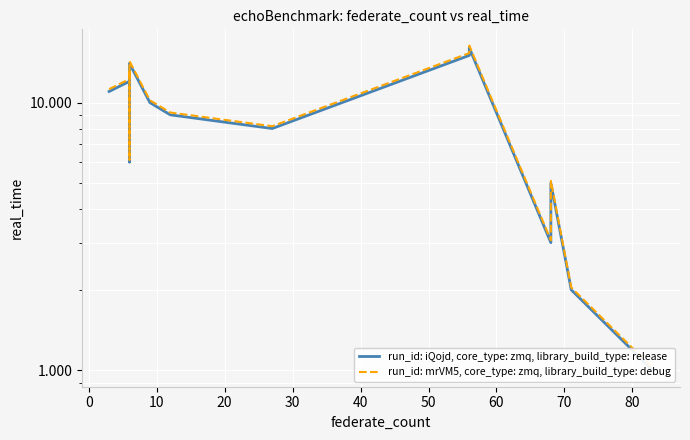

Is the value of run_id: mrVM5, core_type: zmq, library_build_type: debug at 0 greater than the value of run_id: iQojd, core_type: zmq, library_build_type: release at 13?

Yes